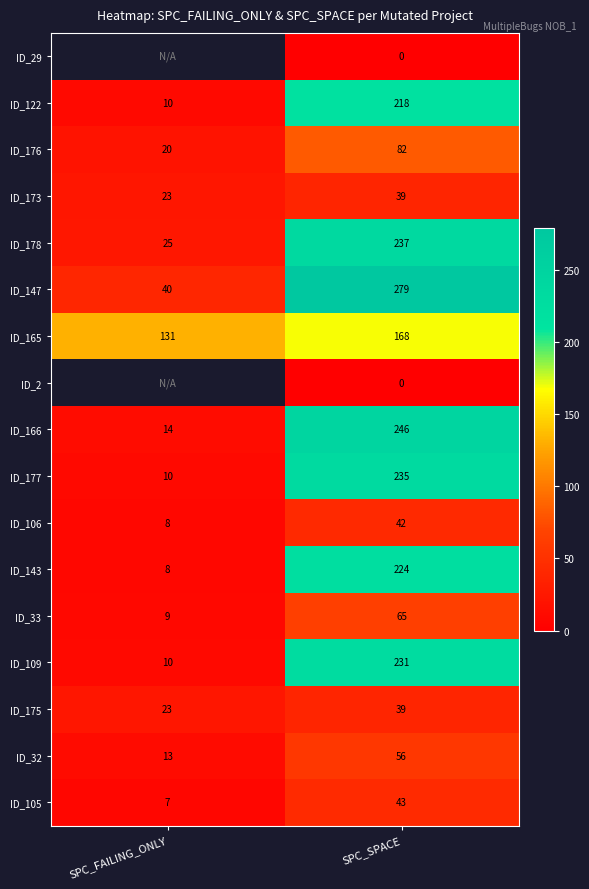

What is the spread (max minus min) of values at SPC_SPACE?

279